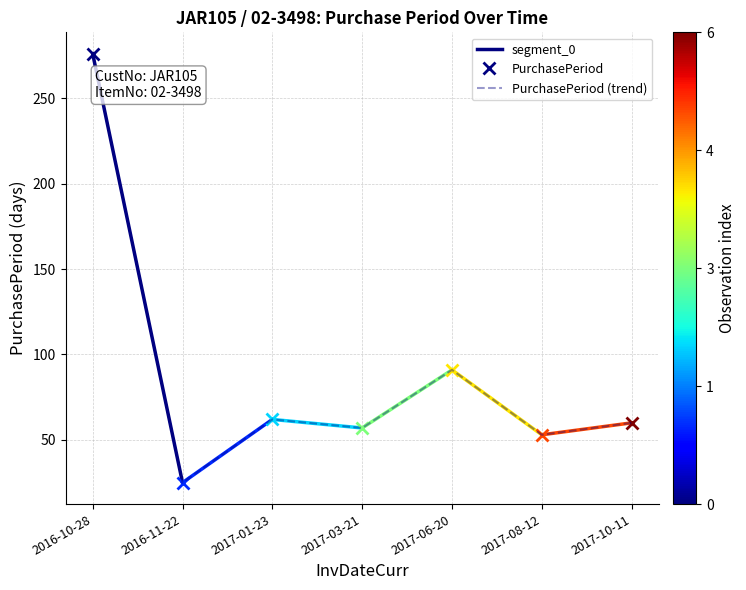

What is the value of the 5th point from the left?

91